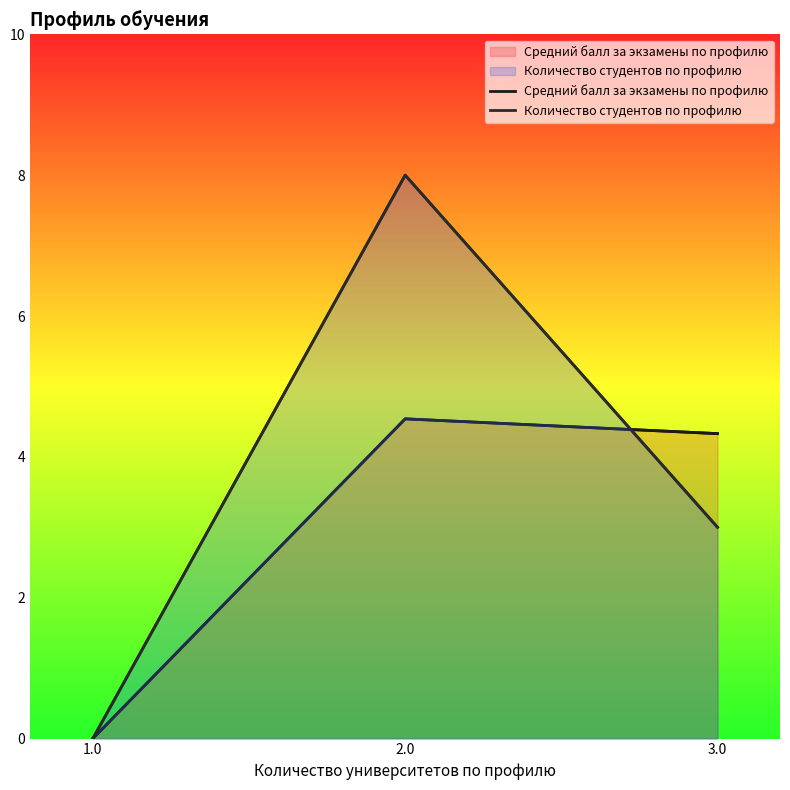

What are all the series names shown in the legend?

Средний балл за экзамены по профилю, Количество студентов по профилю